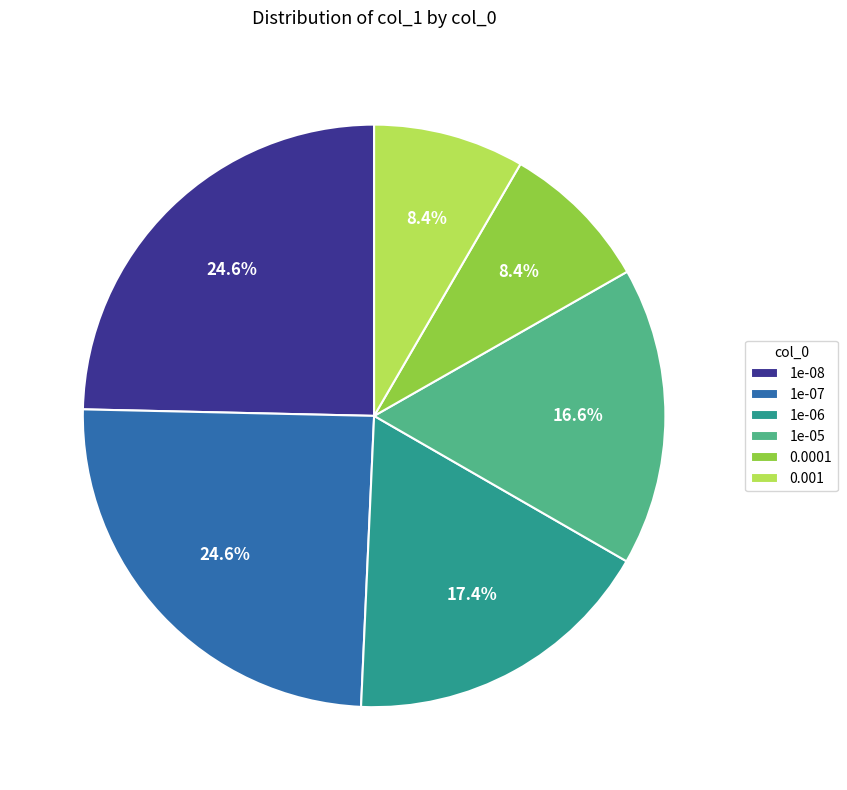

Is it true that 1e-07 is 38% of the pie?

False